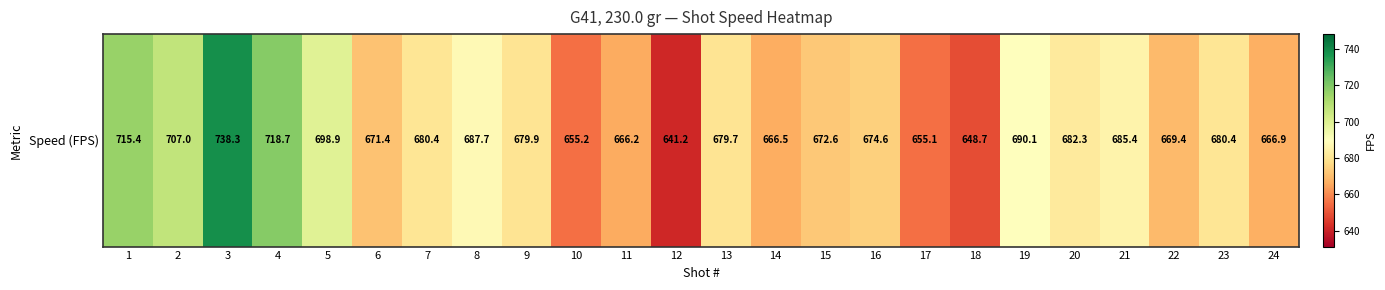

What is the difference between the second highest and minimum values?

77.5